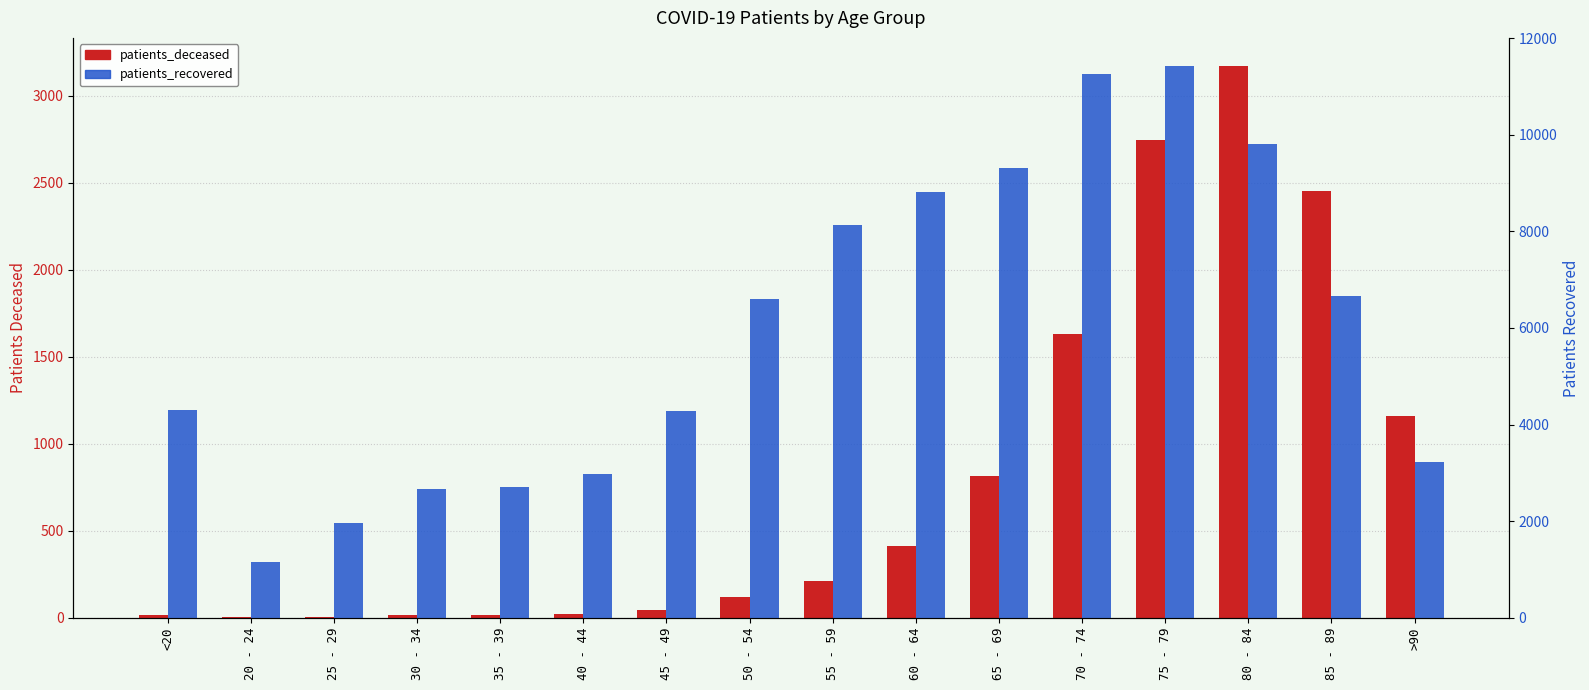

At how many categories does at least one series exceed 1075?

16